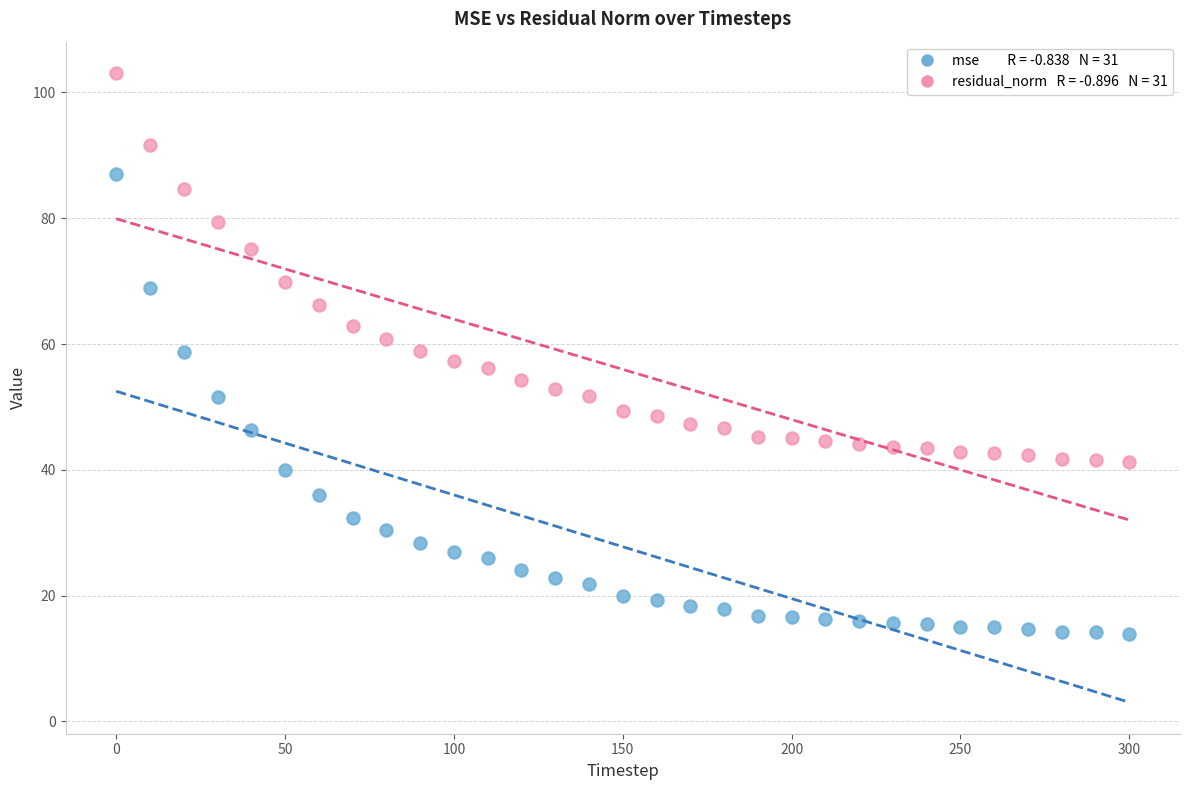

Across all data points, what is the range of Y values (max minus min)?

89.2